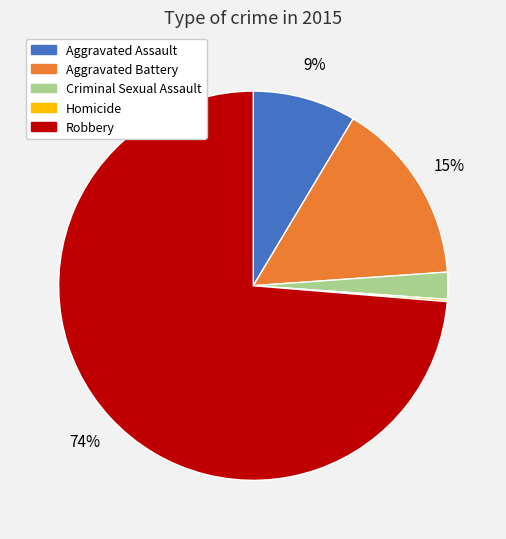

What is the largest slice in the pie chart?

Robbery